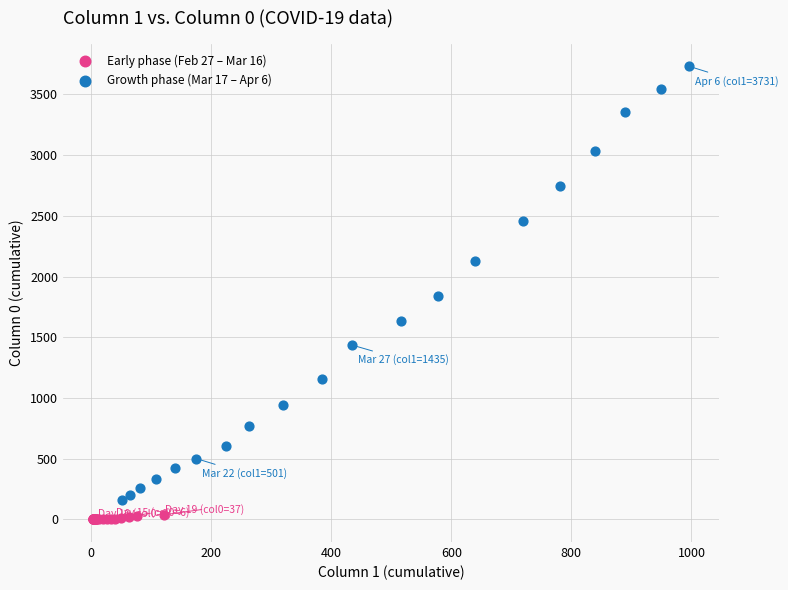

Which series contains the highest Y value?

Growth phase (Mar 17 – Apr 6)